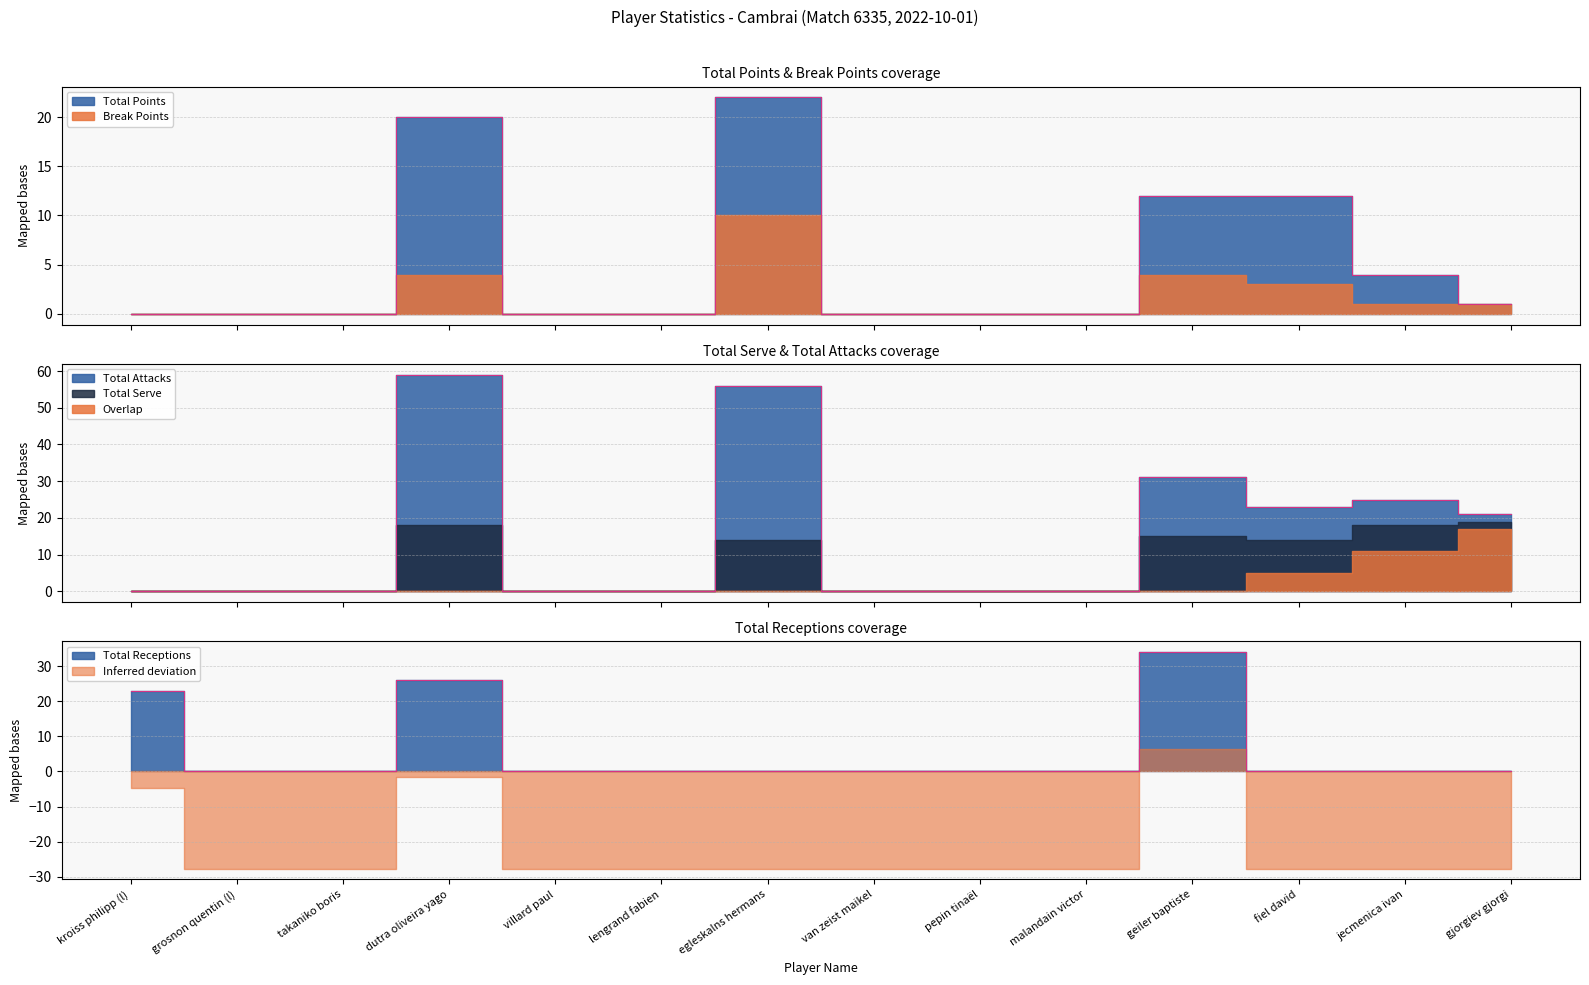

Reading left to right, extract all data points from this chart.

Total Points: kroiss philipp (l)=0	grosnon quentin (l)=0	takaniko boris=0	dutra oliveira yago=20	villard paul=0	lengrand fabien=0	egleskalns hermans=22	van zeist maikel=0	pepin tinaël=0	malandain victor=0	geiler baptiste=12	fiel david=12	jecmenica ivan=4	gjorgiev gjorgi=1
Break Points: kroiss philipp (l)=0	grosnon quentin (l)=0	takaniko boris=0	dutra oliveira yago=4	villard paul=0	lengrand fabien=0	egleskalns hermans=10	van zeist maikel=0	pepin tinaël=0	malandain victor=0	geiler baptiste=4	fiel david=3	jecmenica ivan=1	gjorgiev gjorgi=1
Total Serve: kroiss philipp (l)=0	grosnon quentin (l)=0	takaniko boris=0	dutra oliveira yago=18	villard paul=0	lengrand fabien=0	egleskalns hermans=14	van zeist maikel=0	pepin tinaël=0	malandain victor=0	geiler baptiste=15	fiel david=14	jecmenica ivan=18	gjorgiev gjorgi=19
Total Attacks: kroiss philipp (l)=0	grosnon quentin (l)=0	takaniko boris=0	dutra oliveira yago=41	villard paul=0	lengrand fabien=0	egleskalns hermans=42	van zeist maikel=0	pepin tinaël=0	malandain victor=0	geiler baptiste=16	fiel david=9	jecmenica ivan=7	gjorgiev gjorgi=2
Total Receptions: kroiss philipp (l)=23	grosnon quentin (l)=0	takaniko boris=0	dutra oliveira yago=26	villard paul=0	lengrand fabien=0	egleskalns hermans=0	van zeist maikel=0	pepin tinaël=0	malandain victor=0	geiler baptiste=34	fiel david=0	jecmenica ivan=0	gjorgiev gjorgi=0